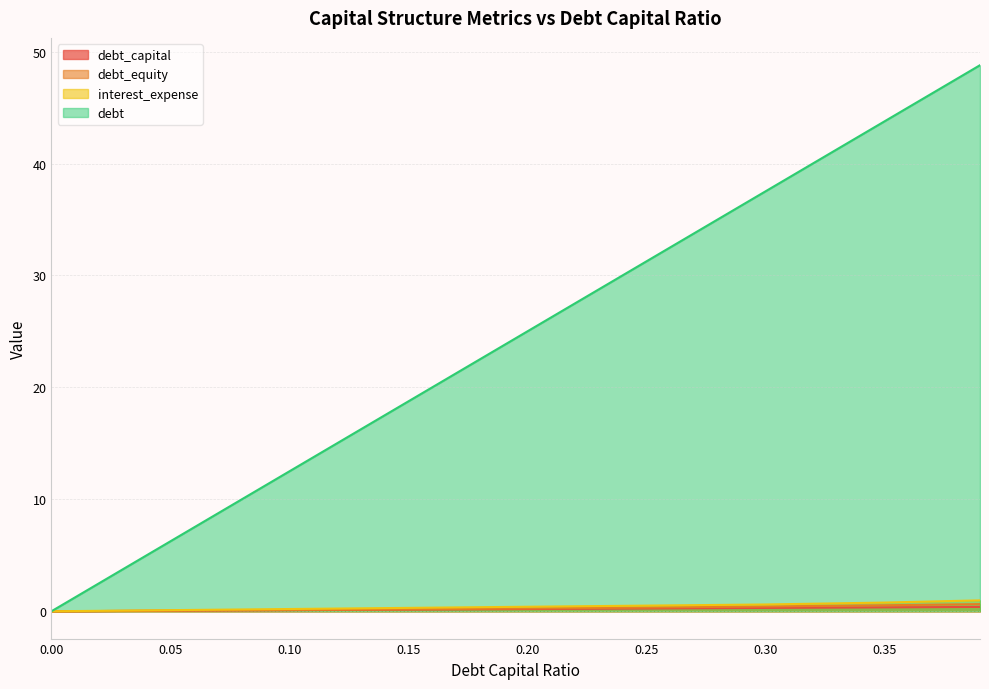

Reading right to left, extract all data points from this chart.

debt_capital: 0.4	0.3	0.3	0.2	0.2	0.1	0.1	0.1	0.0
debt_equity: 0.6	0.5	0.4	0.3	0.2	0.2	0.1	0.1	0.0
interest_expense: 1.0	0.8	0.6	0.5	0.4	0.3	0.2	0.1	0.0
debt: 48.8	43.8	37.5	31.3	25.0	18.8	12.5	6.3	0.0